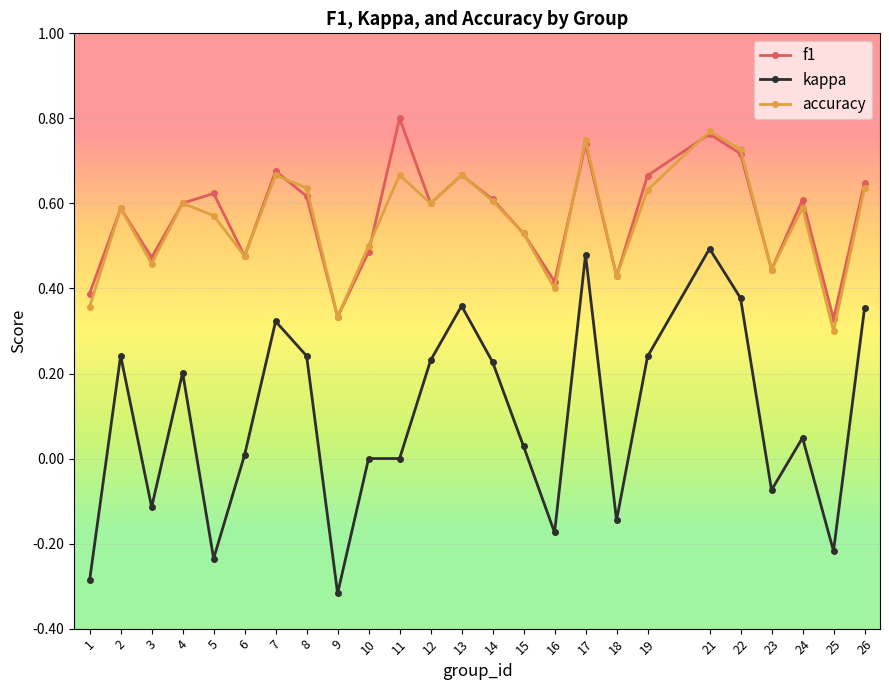

True or false: kappa has more than 0 points higher than both neighbors.

True